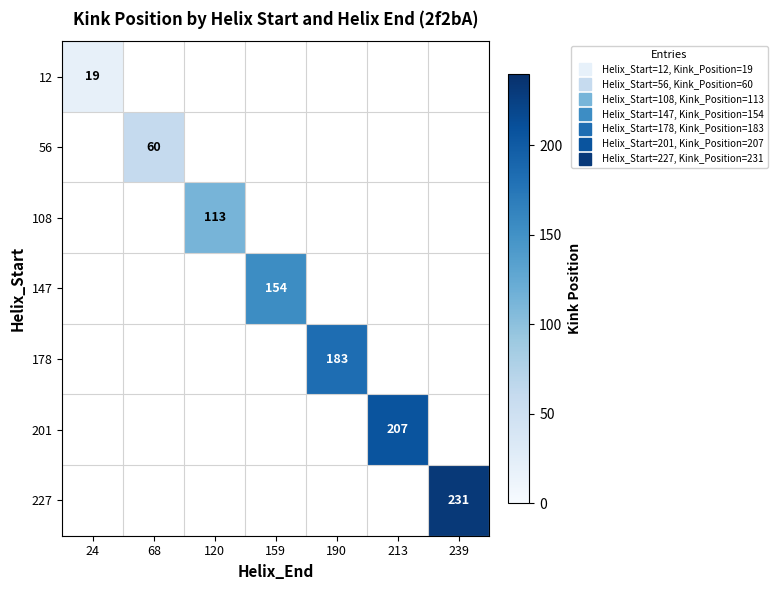

Which label corresponds to the largest value in the chart?

239